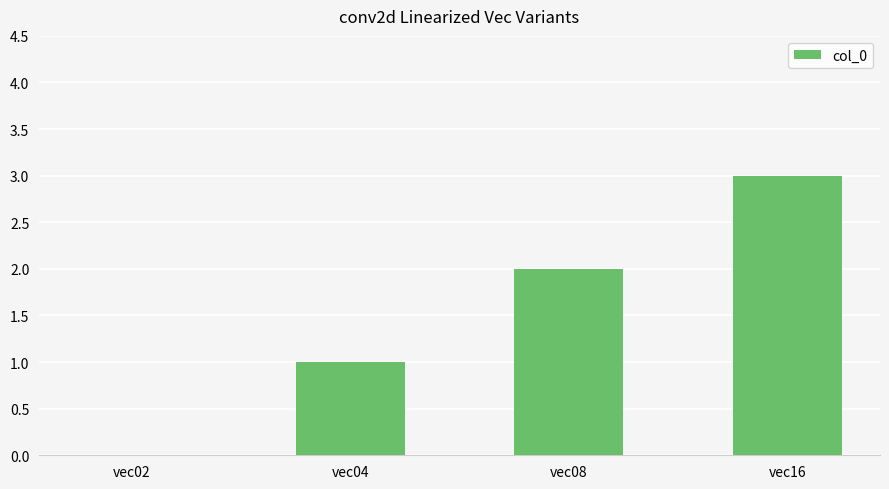

What is the sum of all values?

6